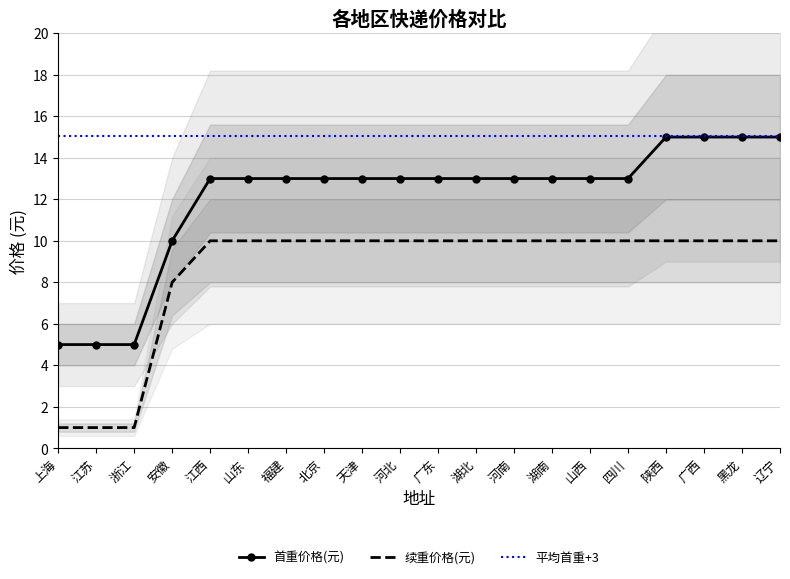

Which series changed the most between 福建 and 河北?

首重价格(元)